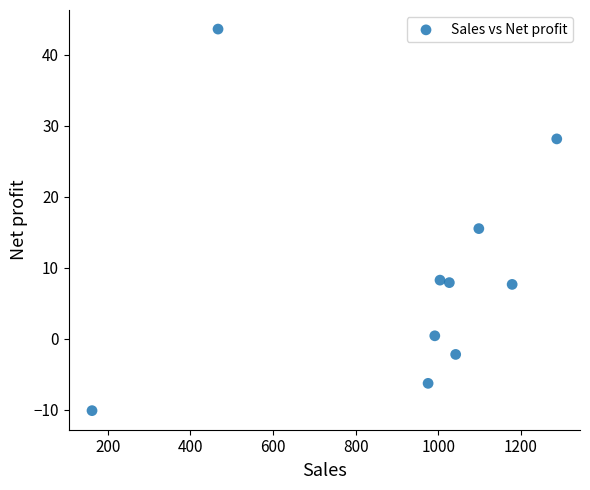

What is the range of X values (max minus min)?

1125.5